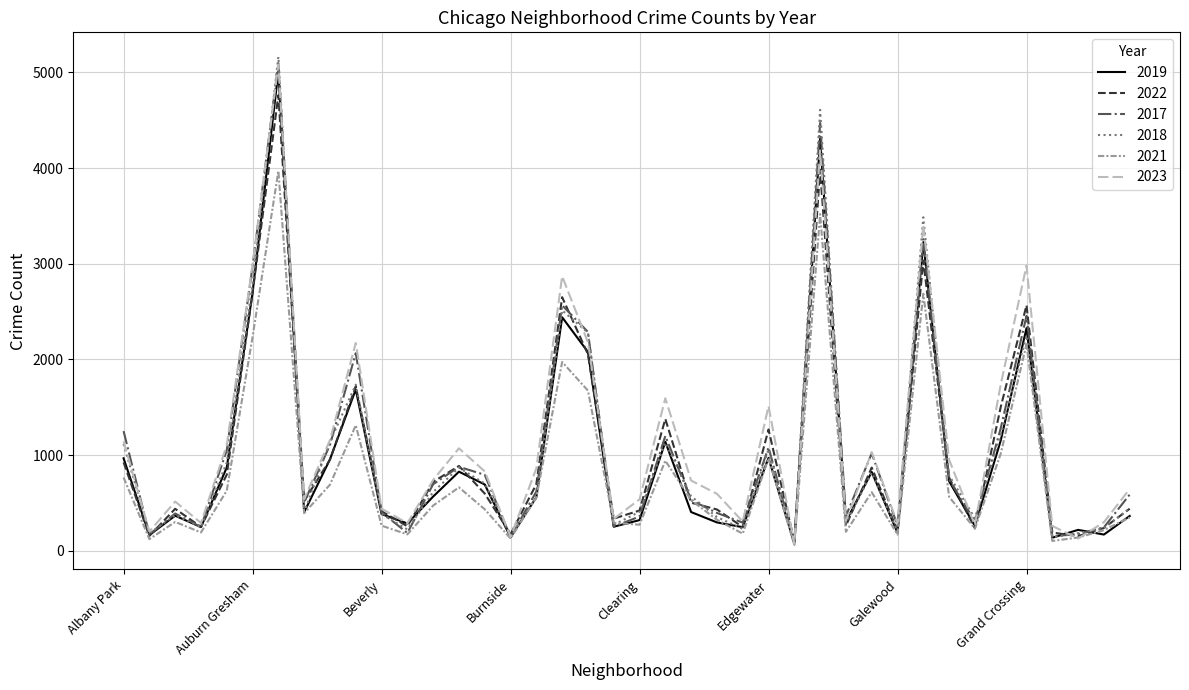

Which series has the largest range (max minus min)?

2018